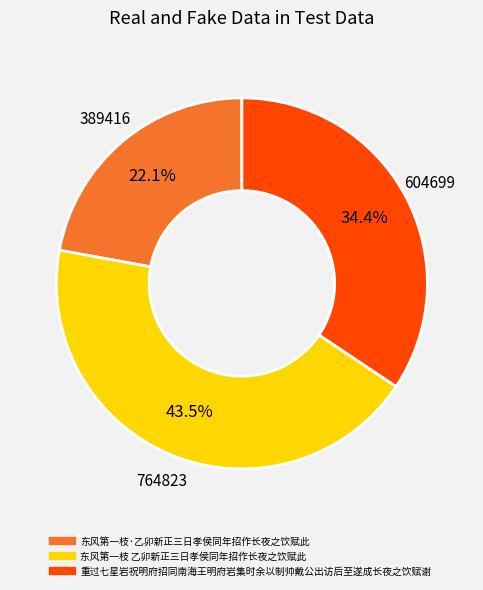

How many segments does this pie chart have?

3